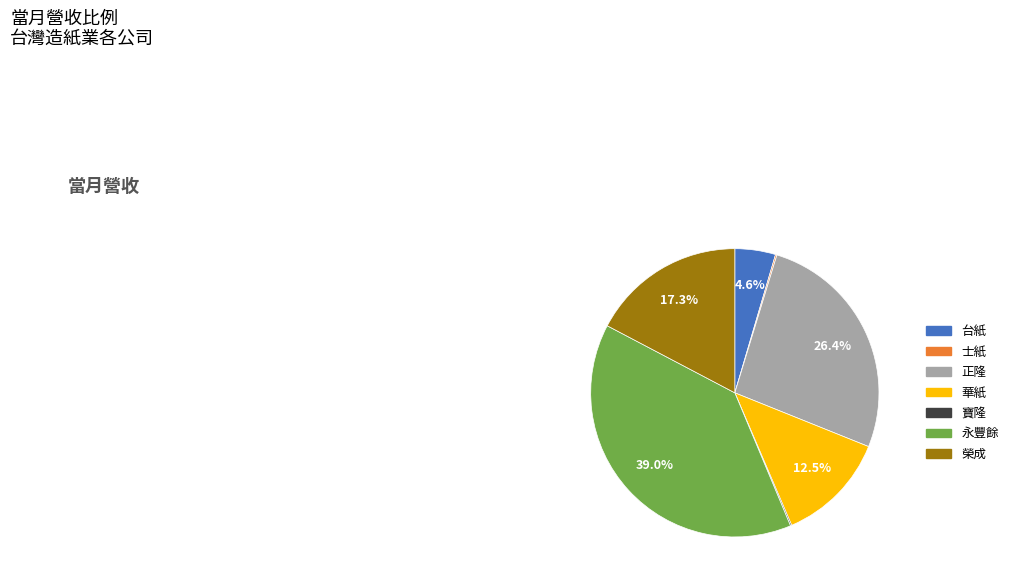

Which slice is the largest?

永豐餘